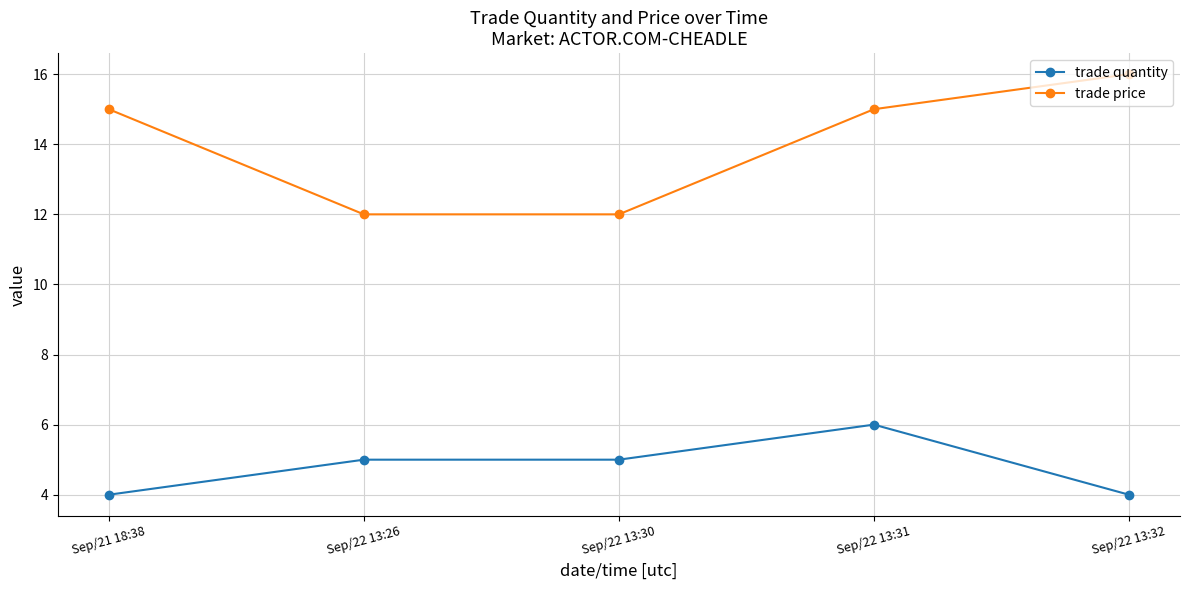

Which series has the widest spread of values?

trade price